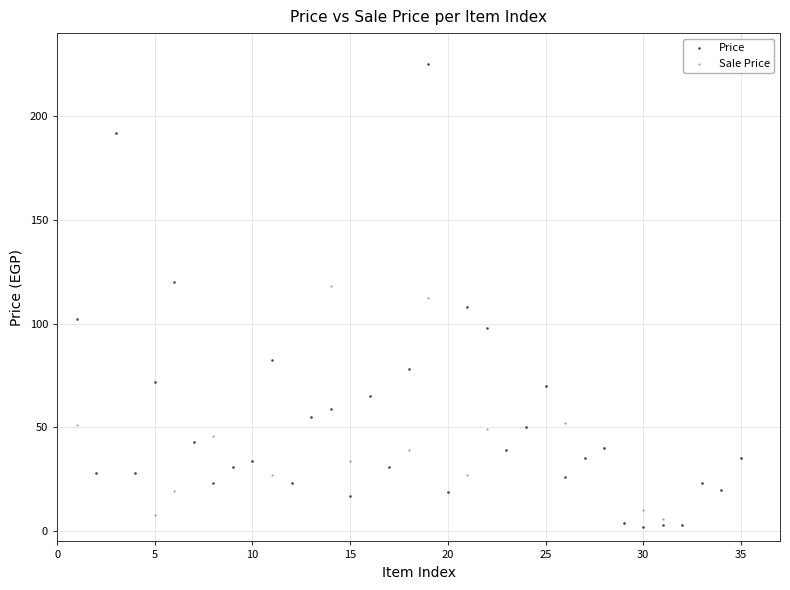

Which series has the widest spread of Y values?

Price